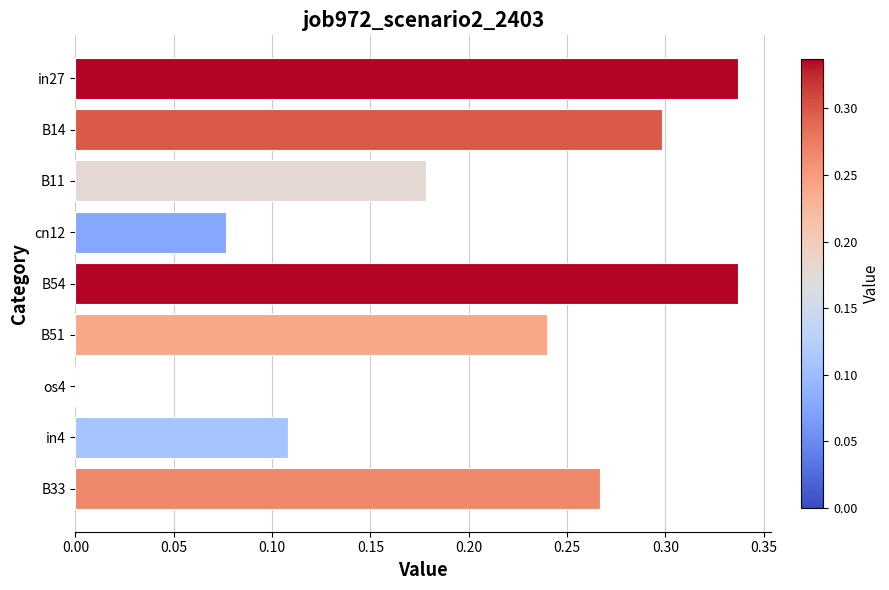

What is the sum of the values at cn12 and B14?

0.4